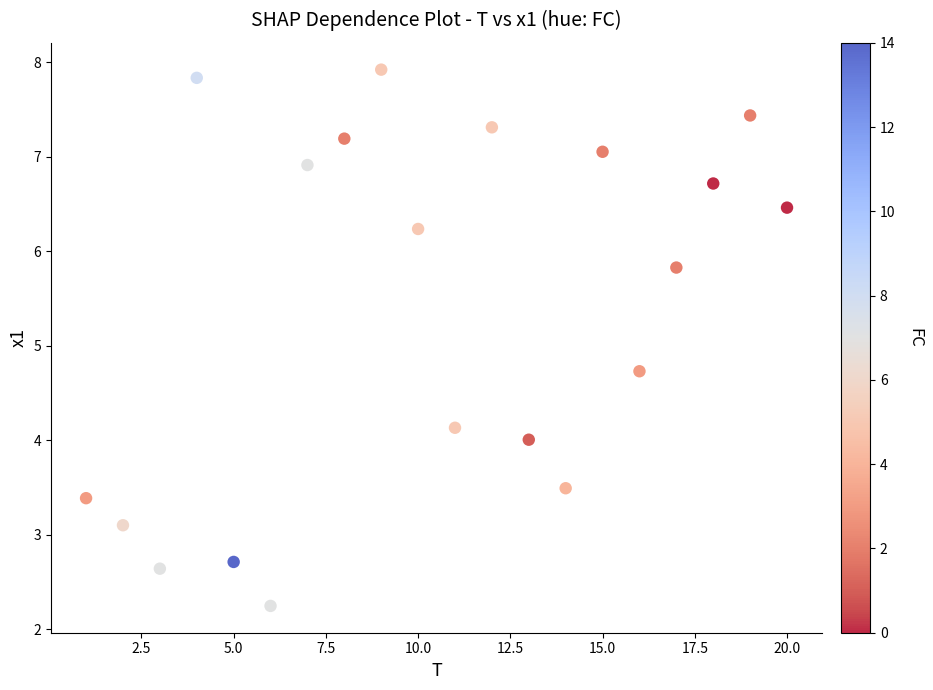

What is the range of X values (max minus min)?

19.0